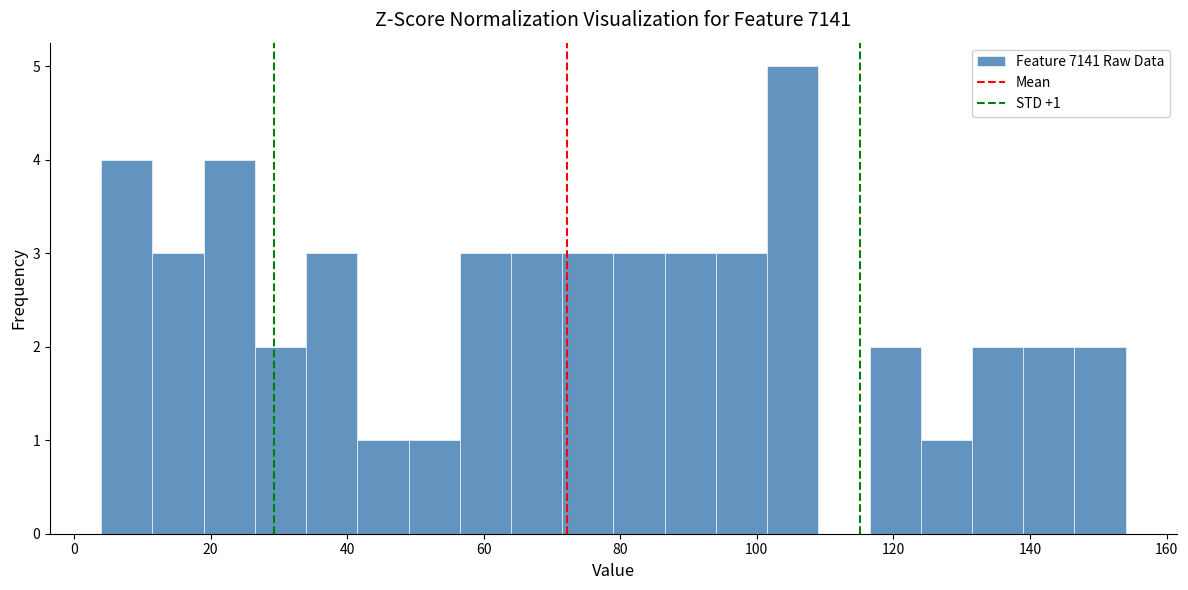

Read against the x-axis, roughly where is the centre of the tallest bar?

106